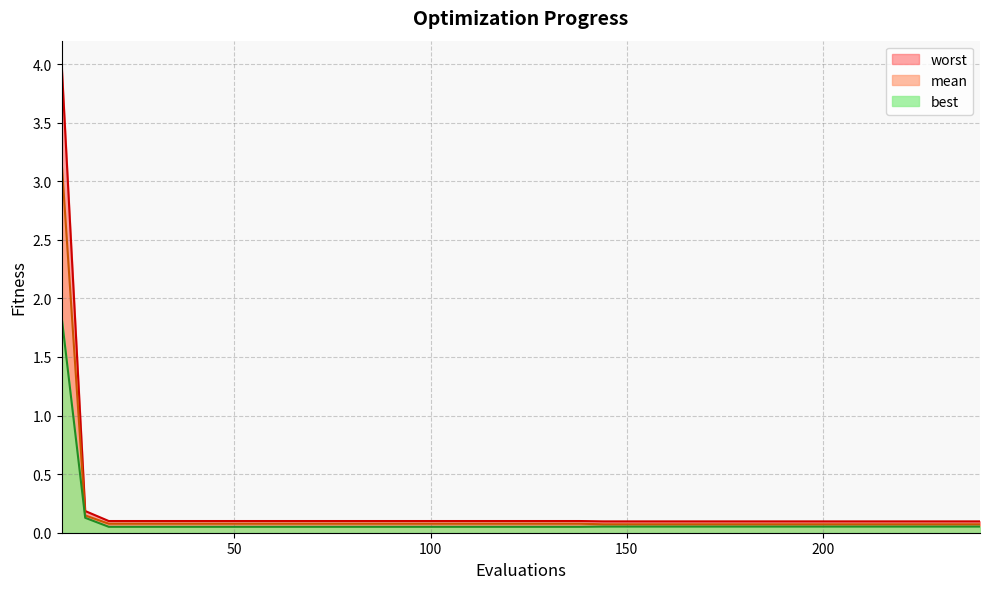

Reading left to right, list all the values displayed in this chart.

mean: 3.2	0.1	0.1	0.1	0.1	0.1	0.1	0.1	0.1	0.1	0.1	0.1	0.1	0.1	0.1	0.1	0.1	0.1	0.1	0.1	0.1	0.1	0.1	0.1	0.1	0.1	0.1	0.1	0.1	0.1	0.1	0.1	0.1	0.1	0.1	0.1	0.1	0.1	0.1	0.1
best: 1.8	0.1	0.1	0.1	0.1	0.1	0.1	0.1	0.1	0.1	0.1	0.1	0.1	0.1	0.1	0.1	0.1	0.1	0.1	0.1	0.1	0.1	0.1	0.1	0.1	0.1	0.1	0.1	0.1	0.1	0.1	0.1	0.1	0.1	0.1	0.1	0.1	0.1	0.1	0.1
worst: 4.0	0.2	0.1	0.1	0.1	0.1	0.1	0.1	0.1	0.1	0.1	0.1	0.1	0.1	0.1	0.1	0.1	0.1	0.1	0.1	0.1	0.1	0.1	0.1	0.1	0.1	0.1	0.1	0.1	0.1	0.1	0.1	0.1	0.1	0.1	0.1	0.1	0.1	0.1	0.1